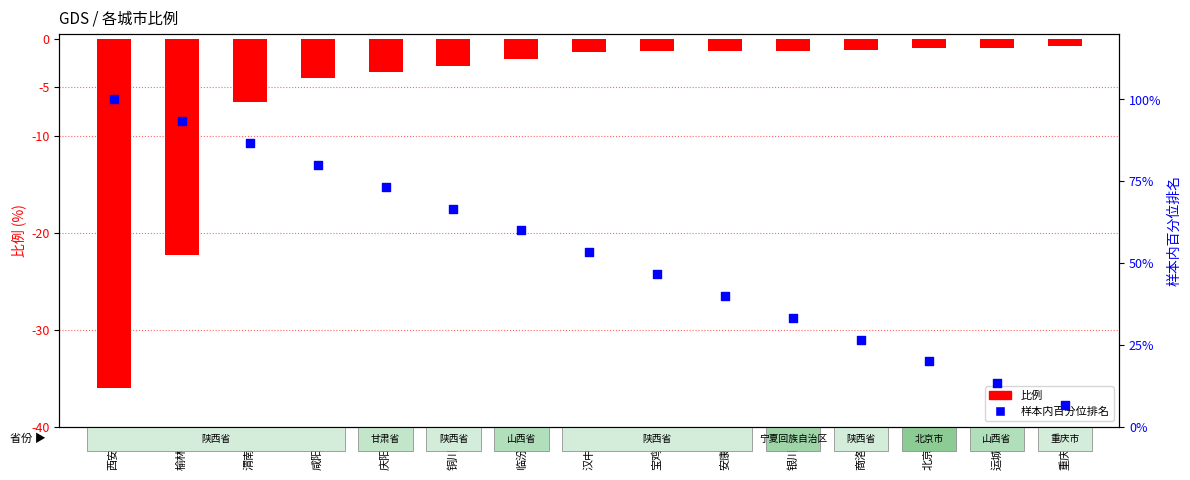

Is the value of 百分位排名 at 临汾市 greater than the value of 比例 at 渭南市?

Yes